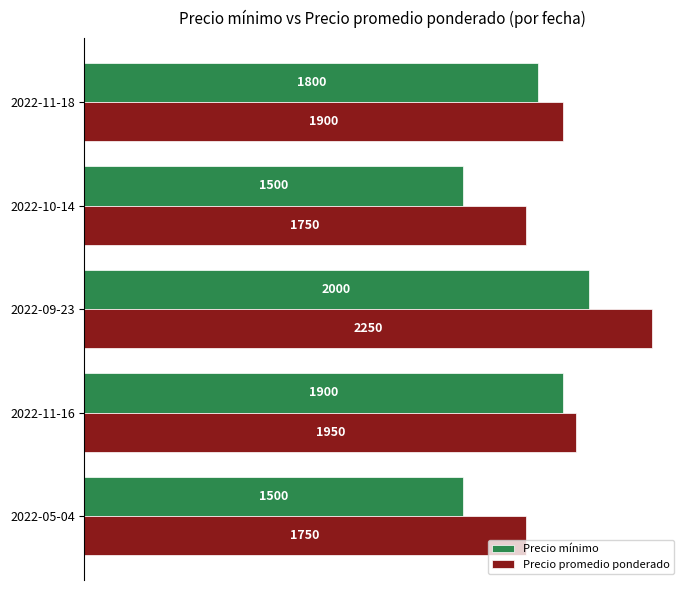

How many data points in Precio mínimo are less than 1800?

2